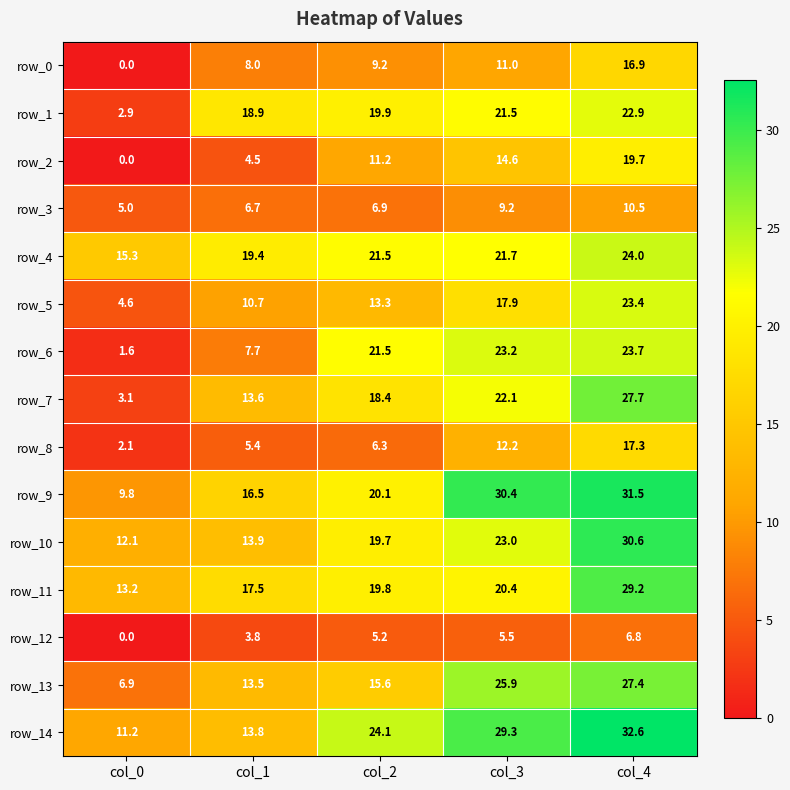

Rank the categories by row_10 value from highest to lowest.

col_4, col_3, col_2, col_1, col_0